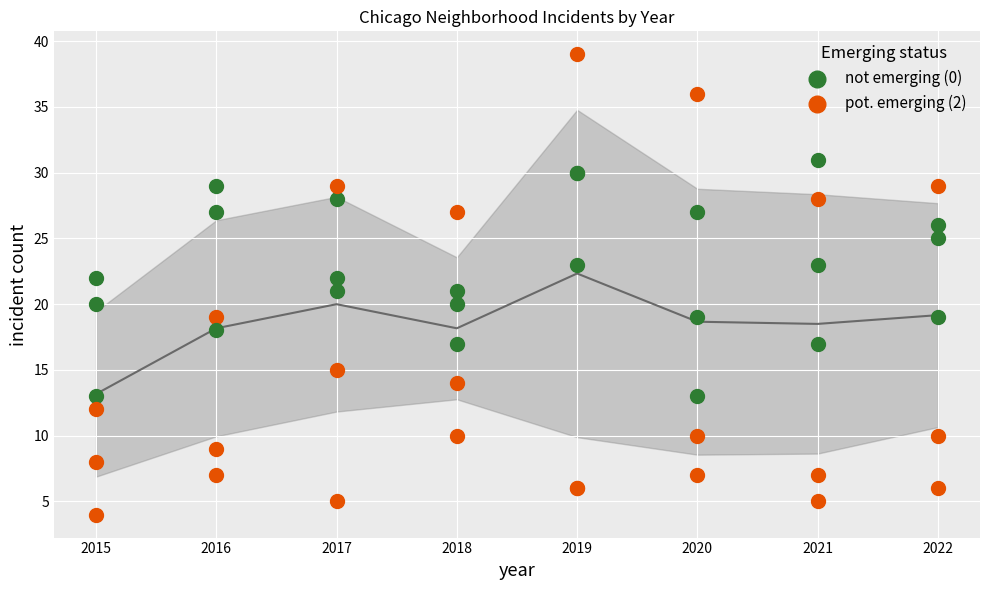

Is the value of pot. emerging (2) at 2021 greater than the value of not emerging (0) at 2021?

No